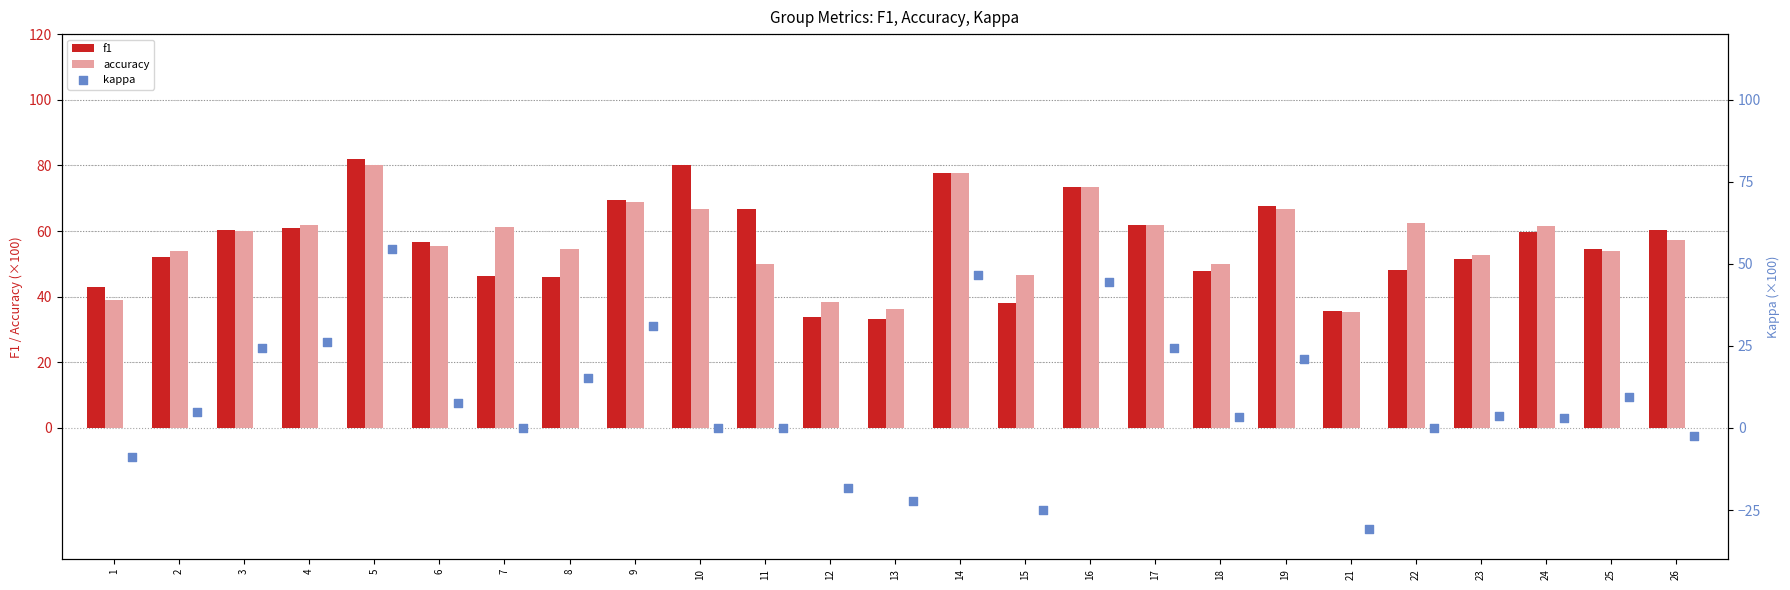

Which series reaches the minimum Y coordinate?

kappa